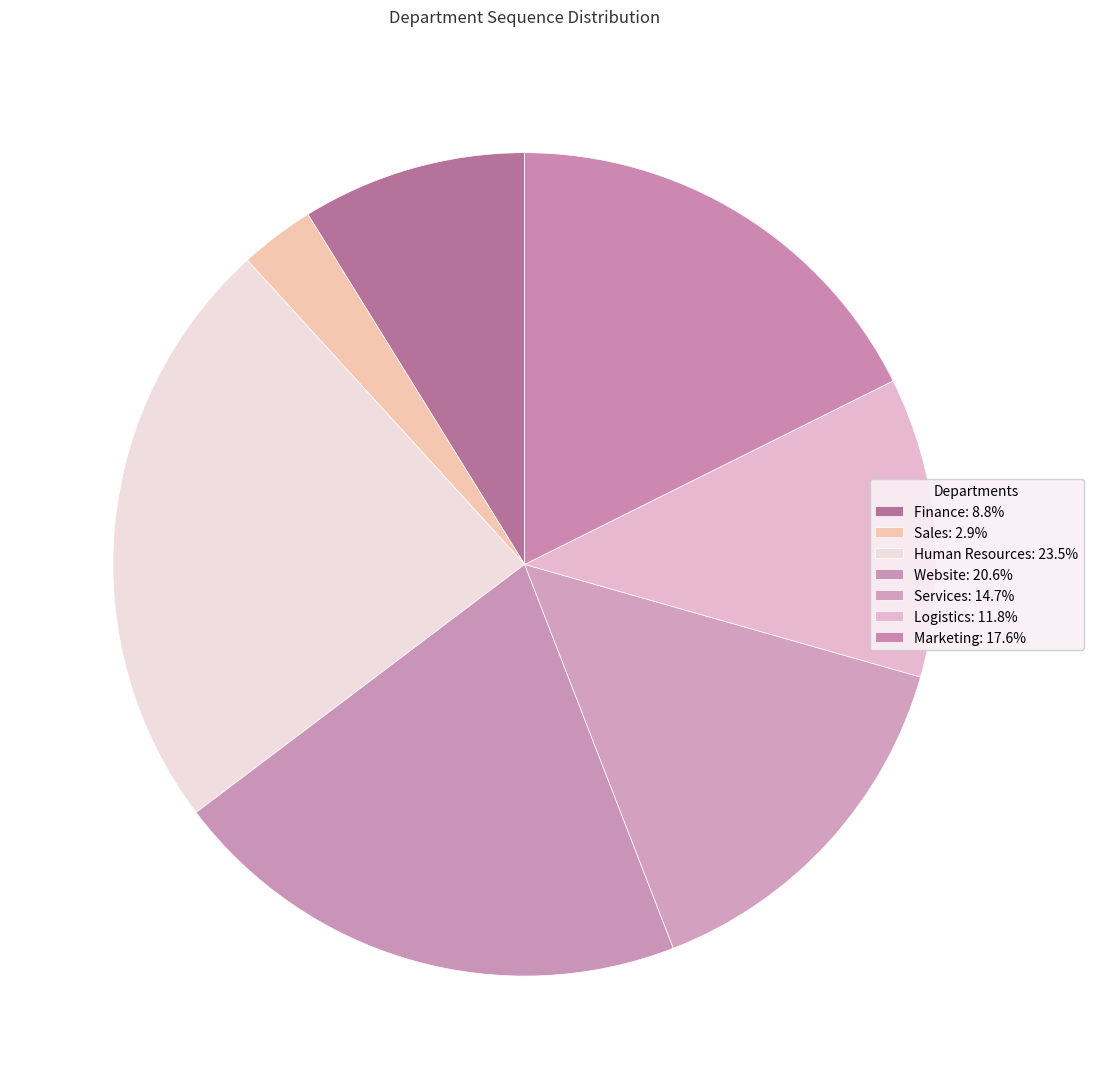

Rank the categories by value from highest to lowest.

Human Resources, Website, Marketing, Services, Logistics, Finance, Sales